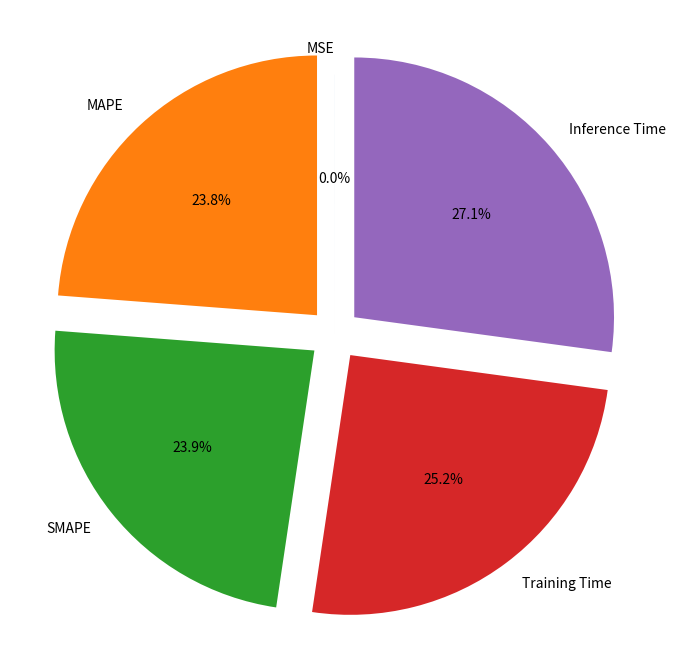

What portion of the pie excludes Training Time?

74.8%